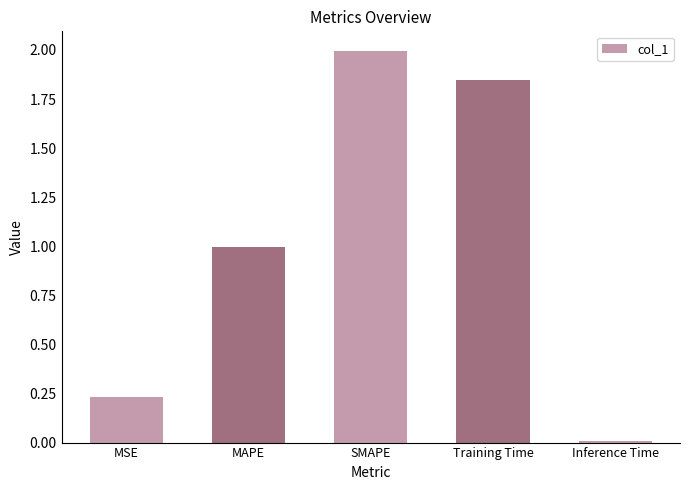

What is the ratio of the value at MSE to the value at SMAPE?

0.1